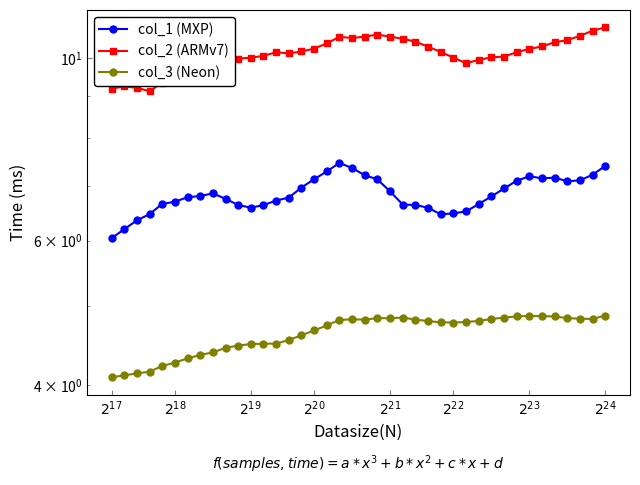

In col_3 (Neon), how many points are lower than both neighbors (excluding endpoints)?

4